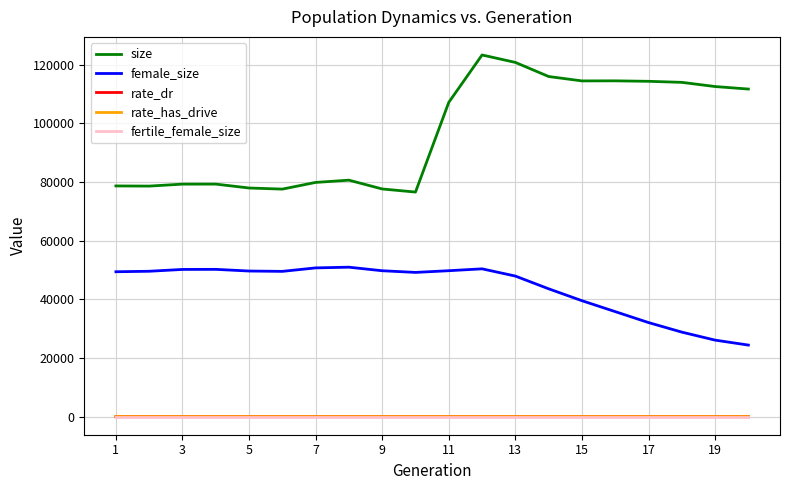

What are all the series names shown in the legend?

size, female_size, rate_dr, rate_has_drive, fertile_female_size